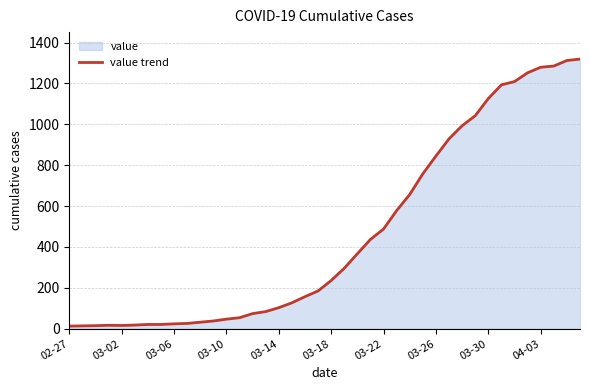

Does the chart display data point markers on the line(s)?

No